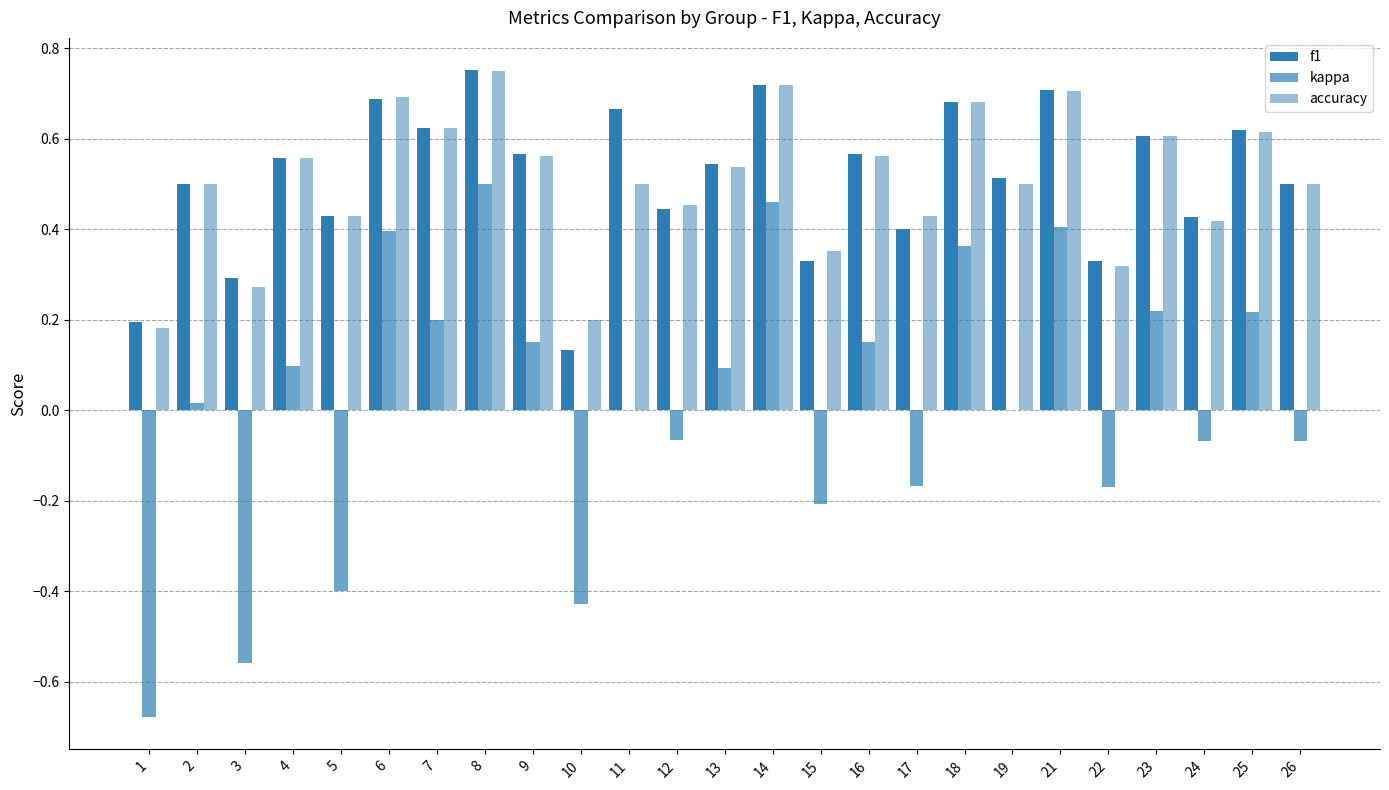

Are the bars horizontal?

No